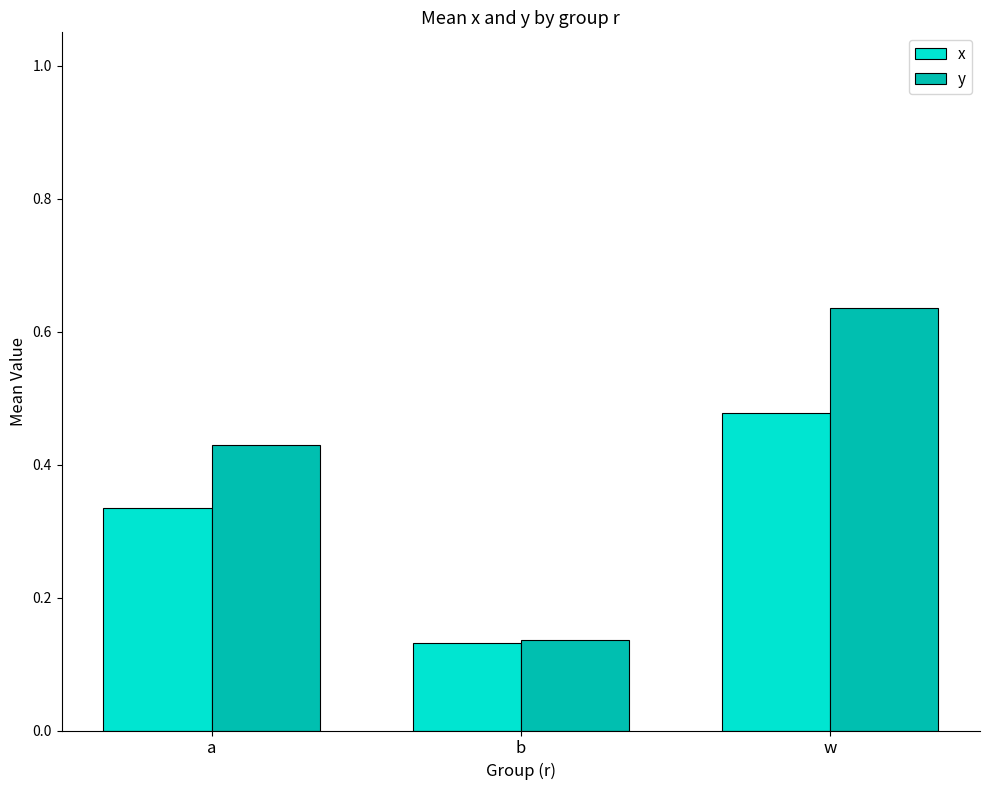

The y series shows 0.3 at w. True or false?

False